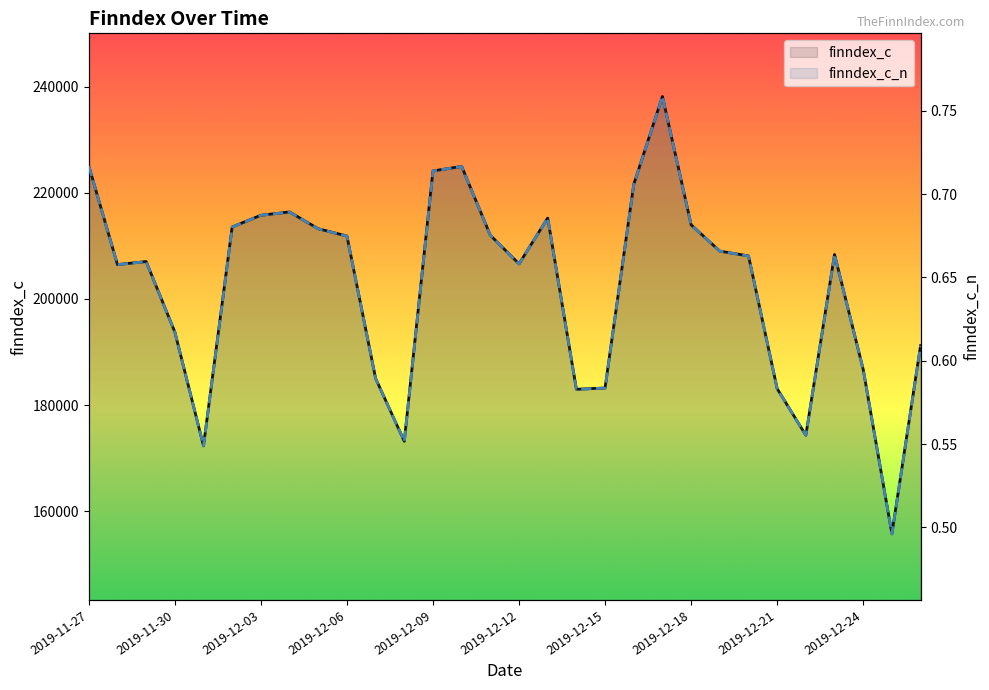

Rank the series by their maximum value, from highest to lowest.

finndex_c, finndex_c_n